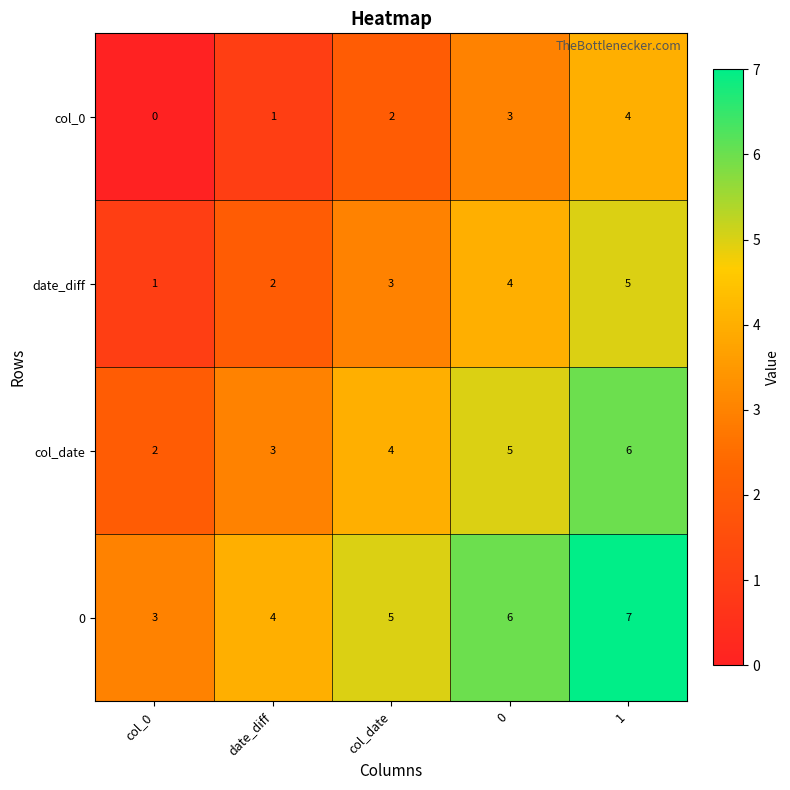

Is it true that col_date equals 3 at date_diff?

True